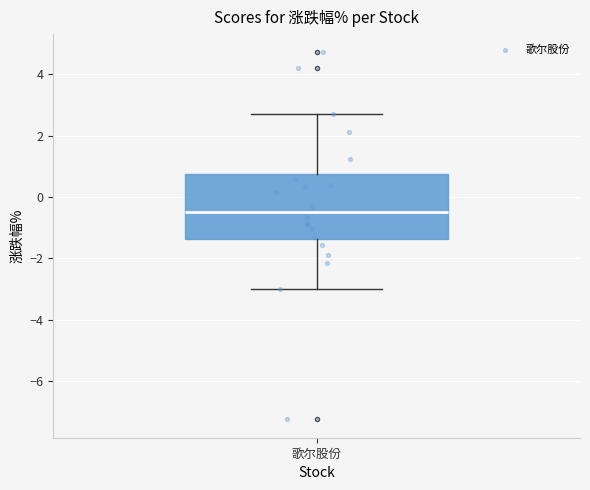

Transcribe this box plot: give where the median line is, the range the box spans, and where the two whiskers end, as read against the y-axis. The values are not printed on the chart, so give them approximately, as read against the axis.

median -0.4, box -1.4 to 0.8, whiskers -3.0 to 2.6